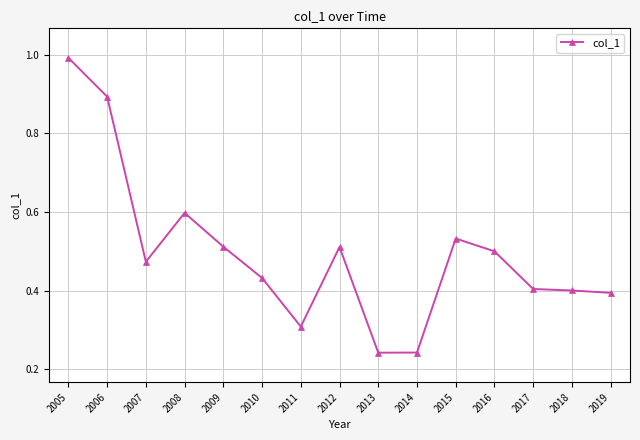

What is the difference between the maximum and minimum values?

0.8